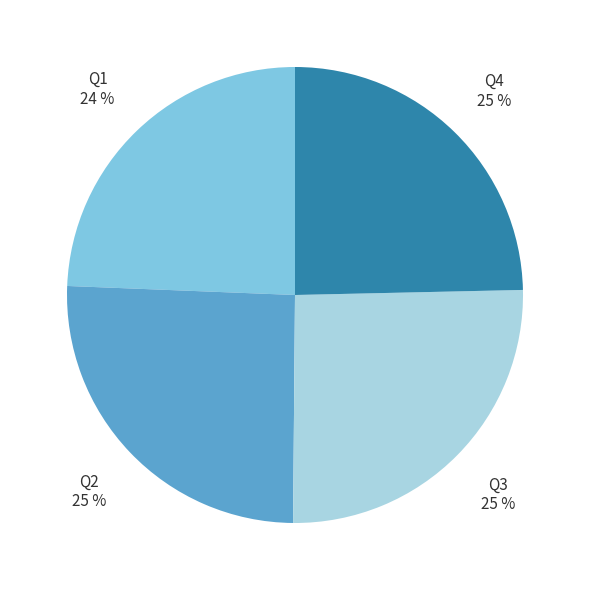

To the nearest percent, what is the difference between the largest and smallest slice percentages?

1%